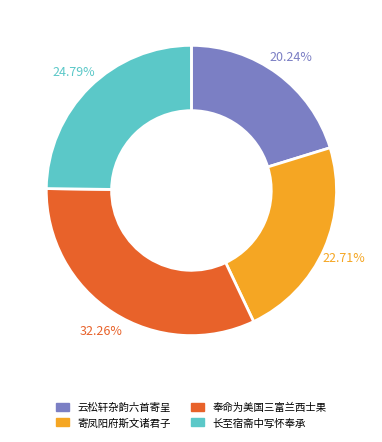

Is there a majority slice in this chart?

No